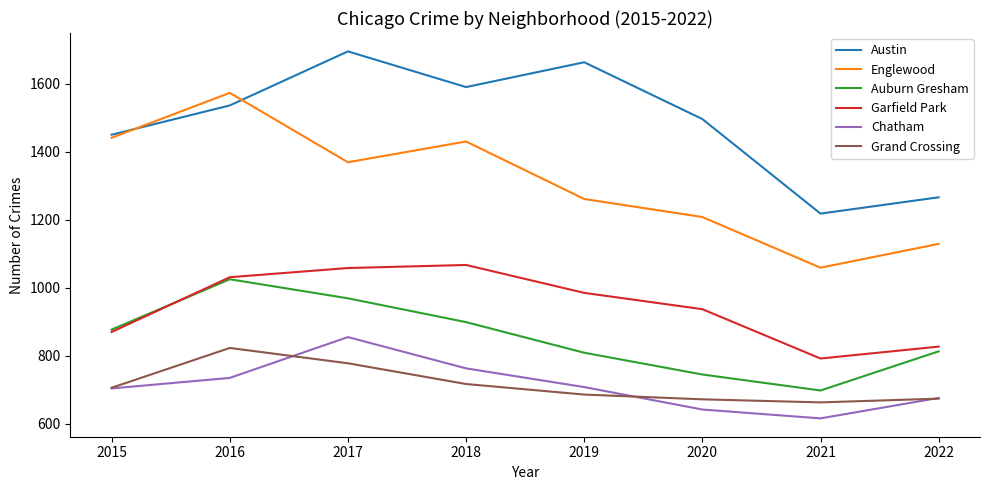

What is the maximum value for Grand Crossing?

823